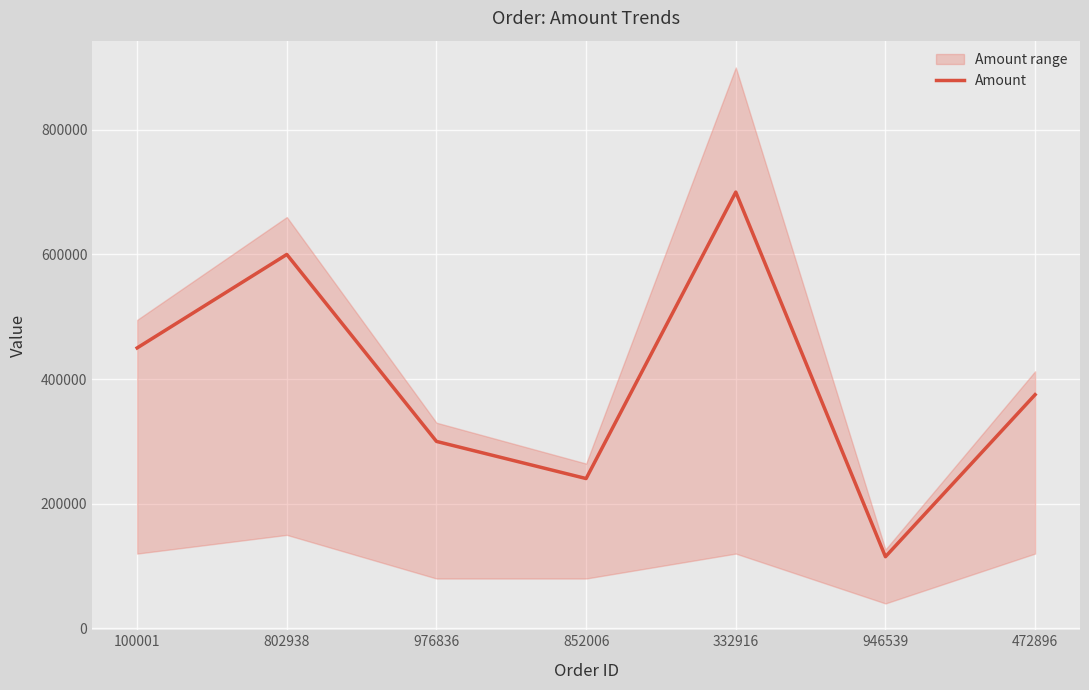

How many values exceed 375000?

3